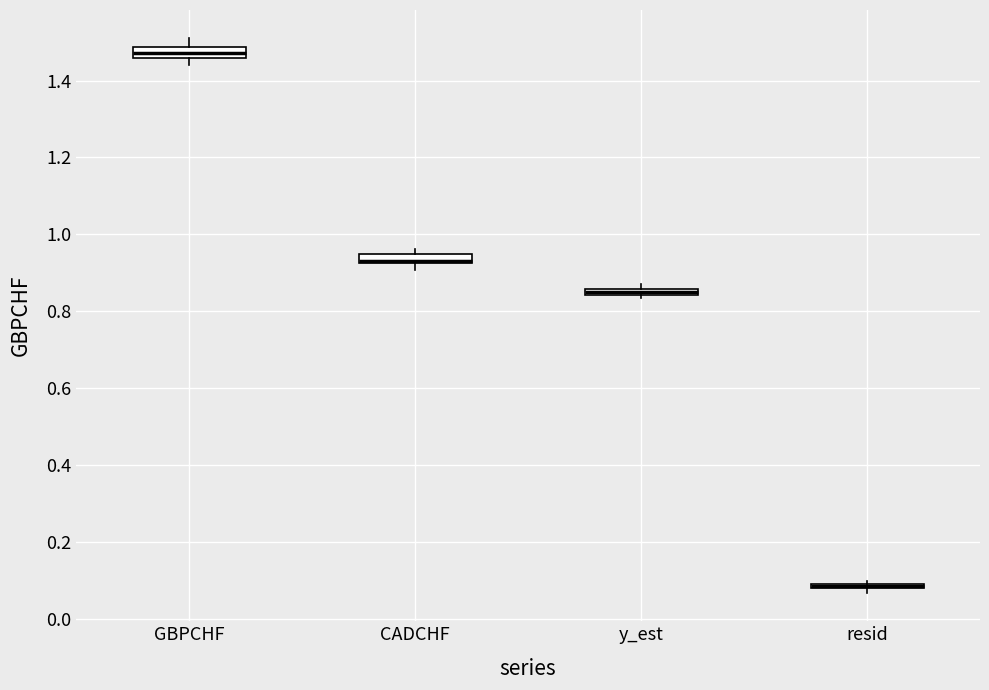

Where is the upper edge of the box for CADCHF on the y-axis? The values are not printed on the chart, so give them approximately, as read against the axis.

0.94